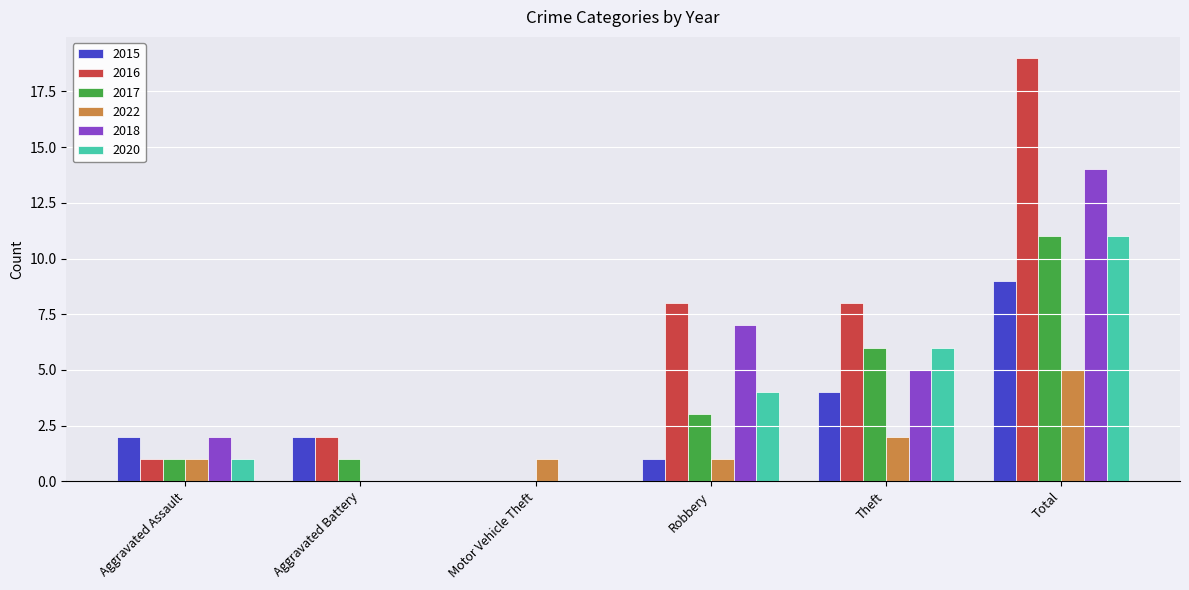

The value of 2020 at Aggravated Assault is 0. True or false?

False